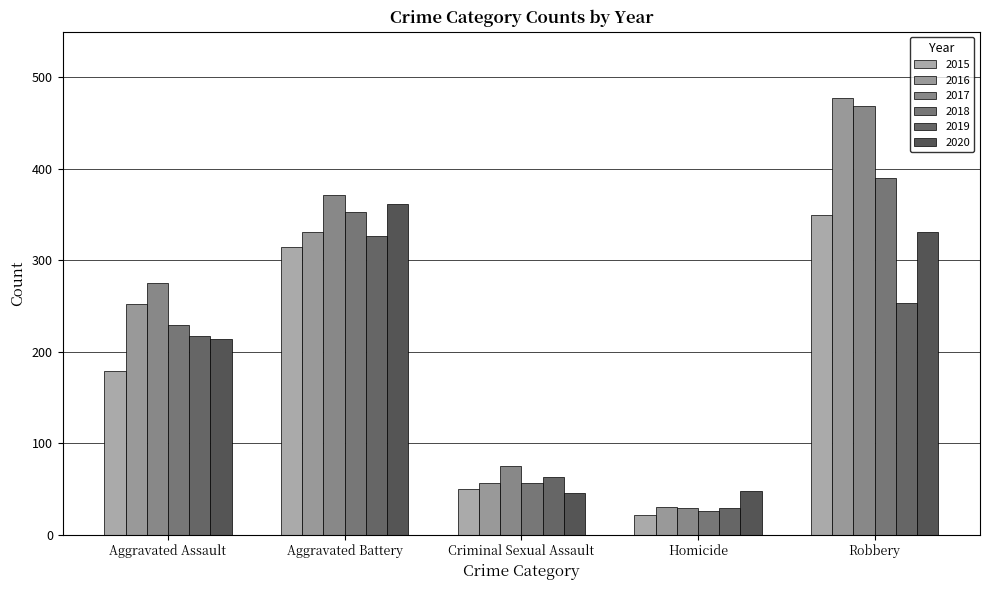

Reading right to left, transcribe all the data shown in this chart.

2015: Robbery=350	Homicide=21	Criminal Sexual Assault=50	Aggravated Battery=315	Aggravated Assault=179
2016: Robbery=478	Homicide=30	Criminal Sexual Assault=56	Aggravated Battery=331	Aggravated Assault=252
2017: Robbery=469	Homicide=29	Criminal Sexual Assault=75	Aggravated Battery=371	Aggravated Assault=275
2018: Robbery=390	Homicide=26	Criminal Sexual Assault=56	Aggravated Battery=353	Aggravated Assault=229
2019: Robbery=253	Homicide=29	Criminal Sexual Assault=63	Aggravated Battery=327	Aggravated Assault=217
2020: Robbery=331	Homicide=48	Criminal Sexual Assault=45	Aggravated Battery=361	Aggravated Assault=214